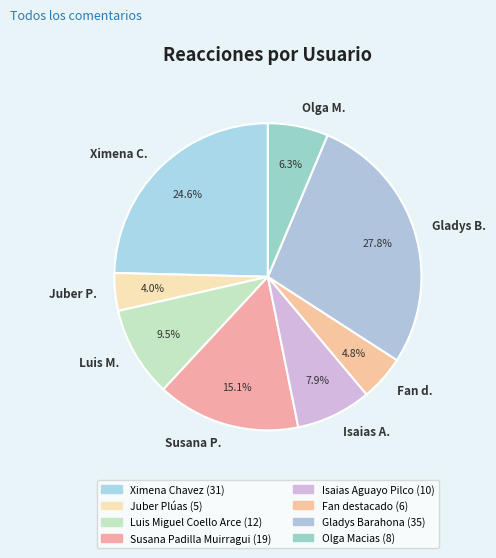

What is the largest slice in the pie chart?

Gladys B.